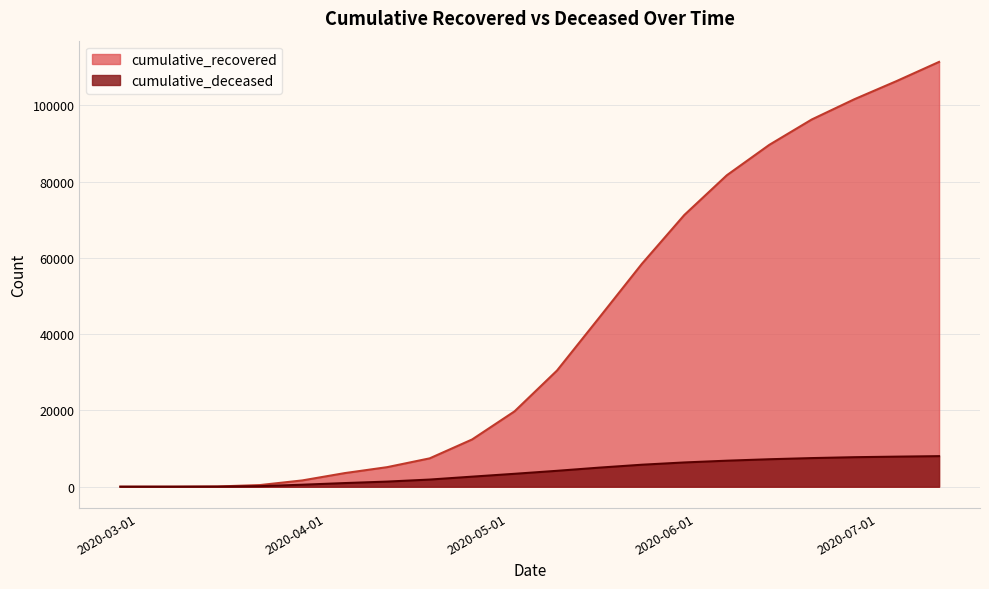

True or false: cumulative_deceased and cumulative_recovered intersect in this chart.

False